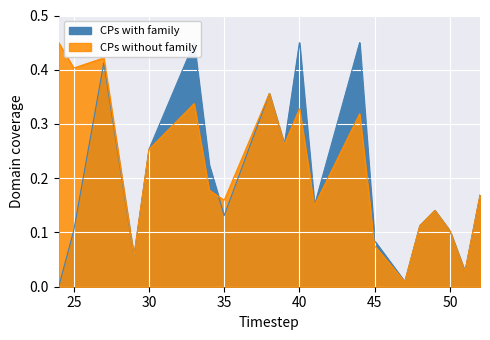

Is the value of CPs without family at 27 greater than the value of CPs with family at 33?

No